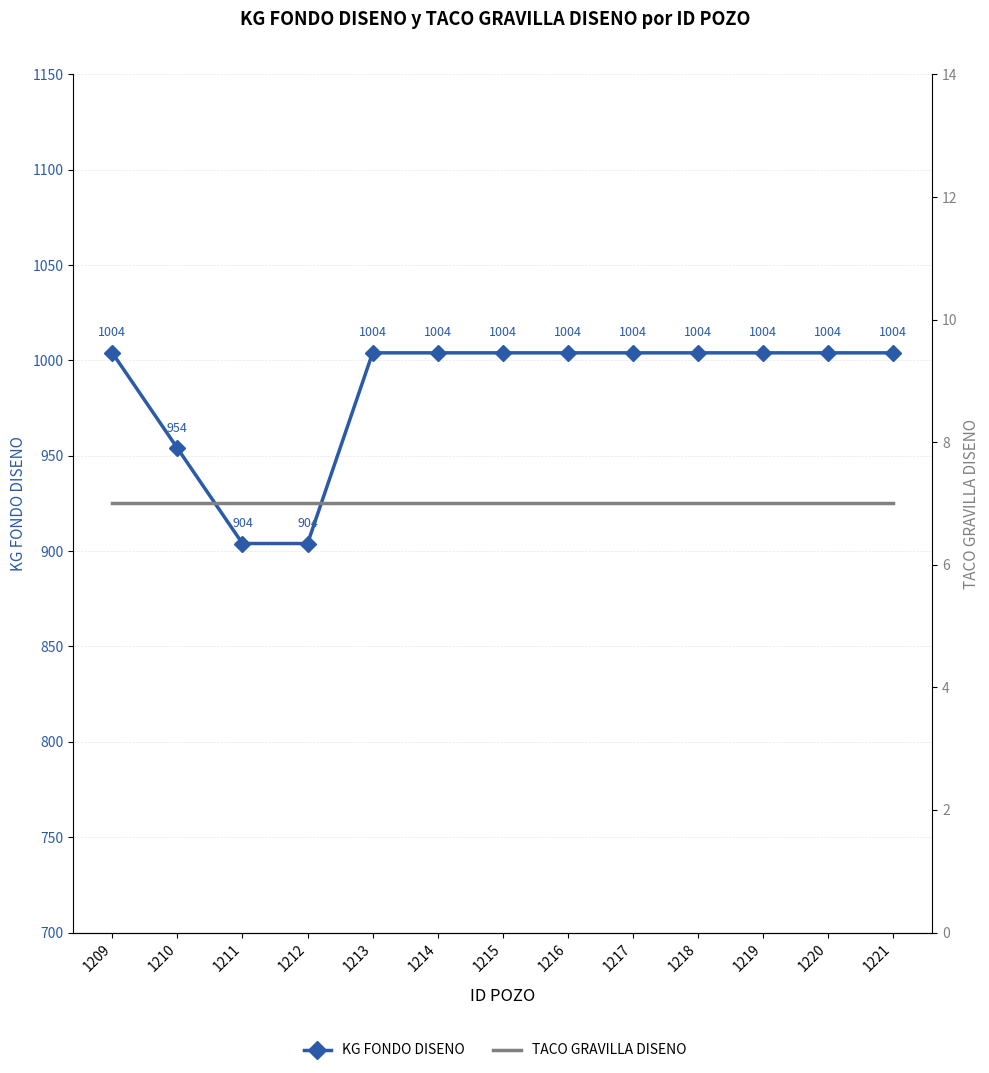

How many lines are shown in the chart?

2